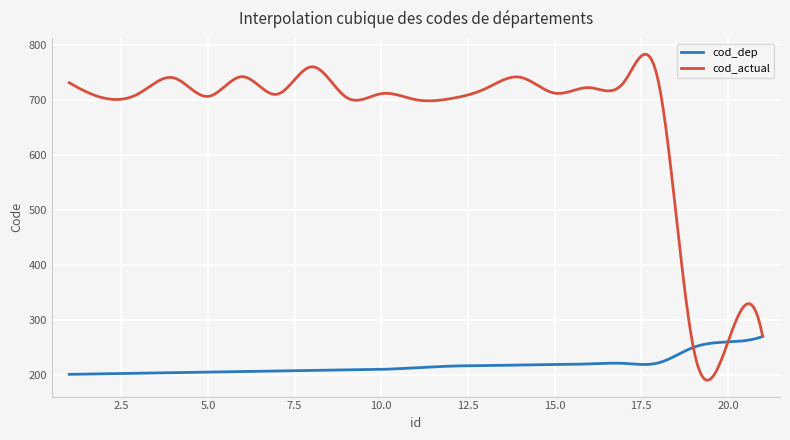

Count the number of categories in the chart.

300